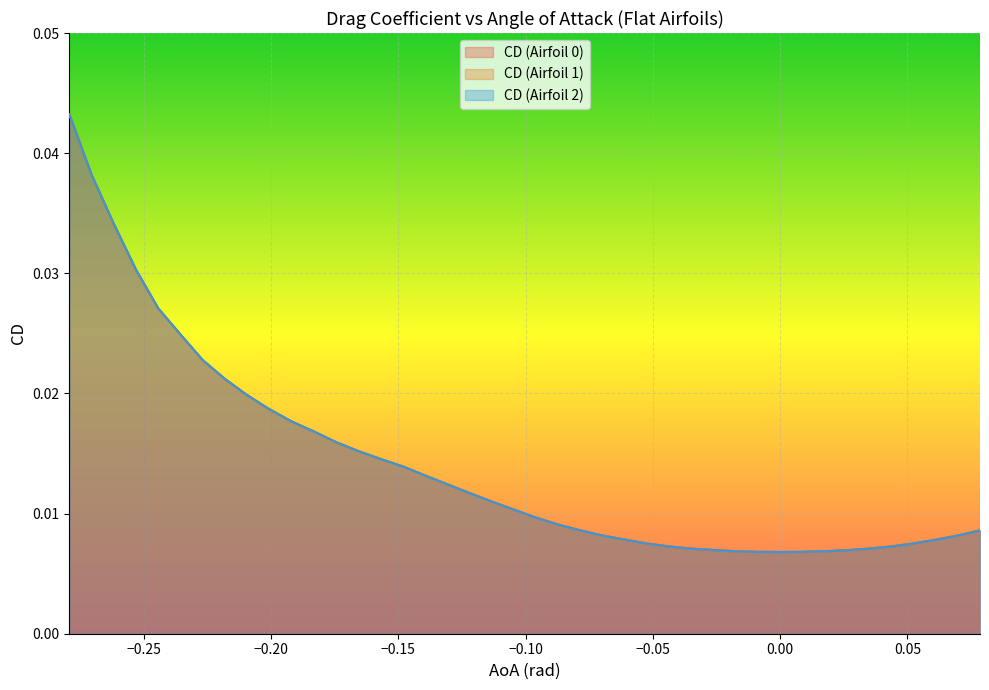

Rank the series at -0.23561944901923448 from highest to lowest value.

CD (Airfoil 0), CD (Airfoil 1), CD (Airfoil 2)